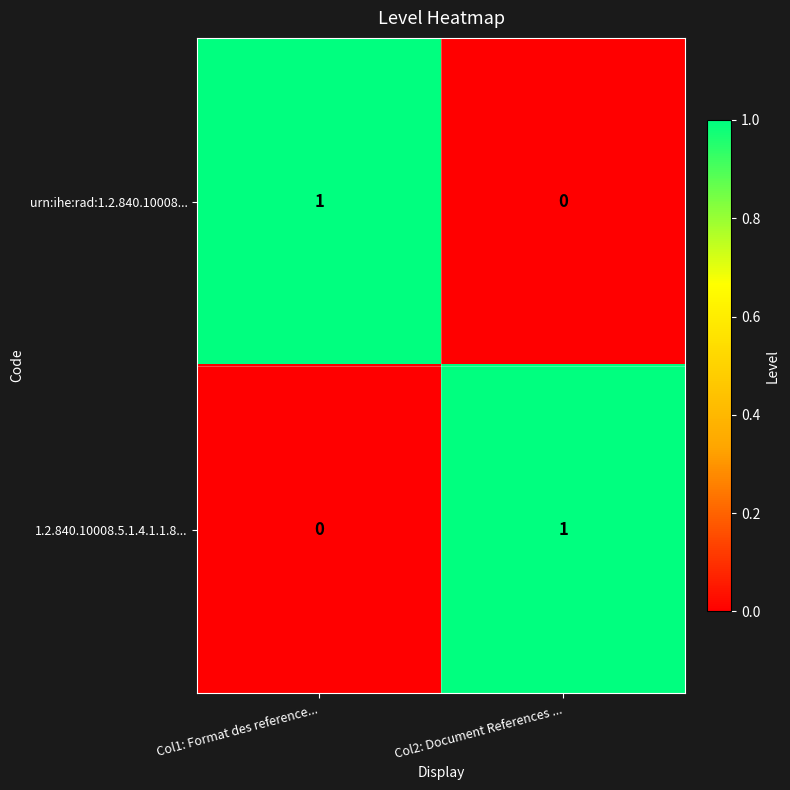

Which category has the highest value in the 1.2.840.10008.5.1.4.1.1.8... series?

Col2: Document References ...